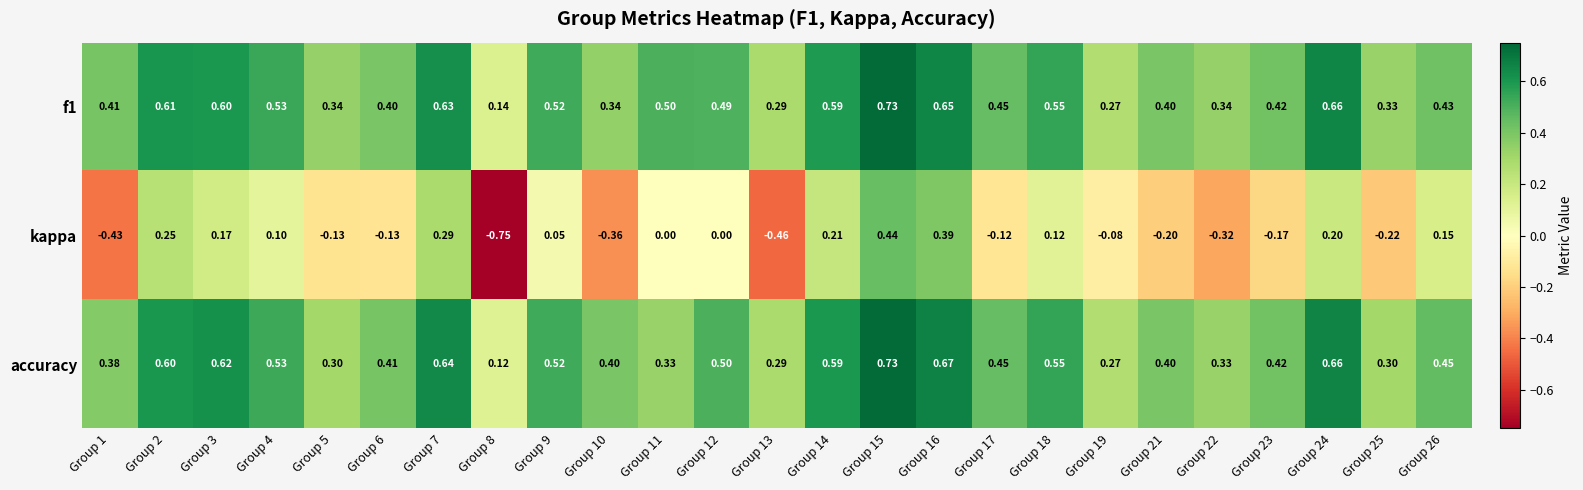

Is the value of accuracy at Group 18 greater than the value of f1 at Group 11?

Yes